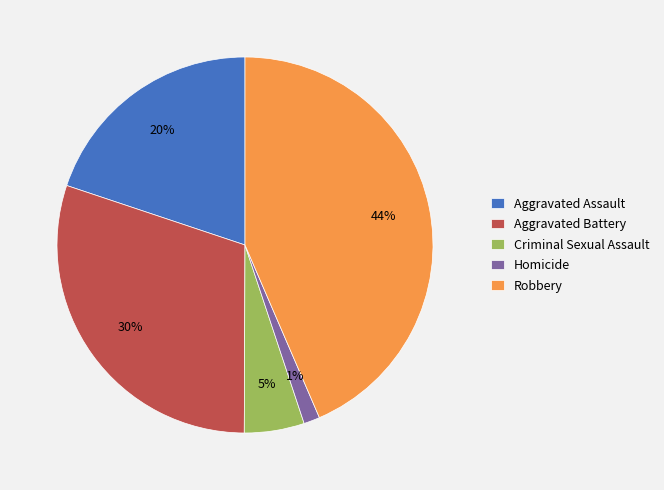

Which has a higher value, Aggravated Assault or Robbery?

Robbery